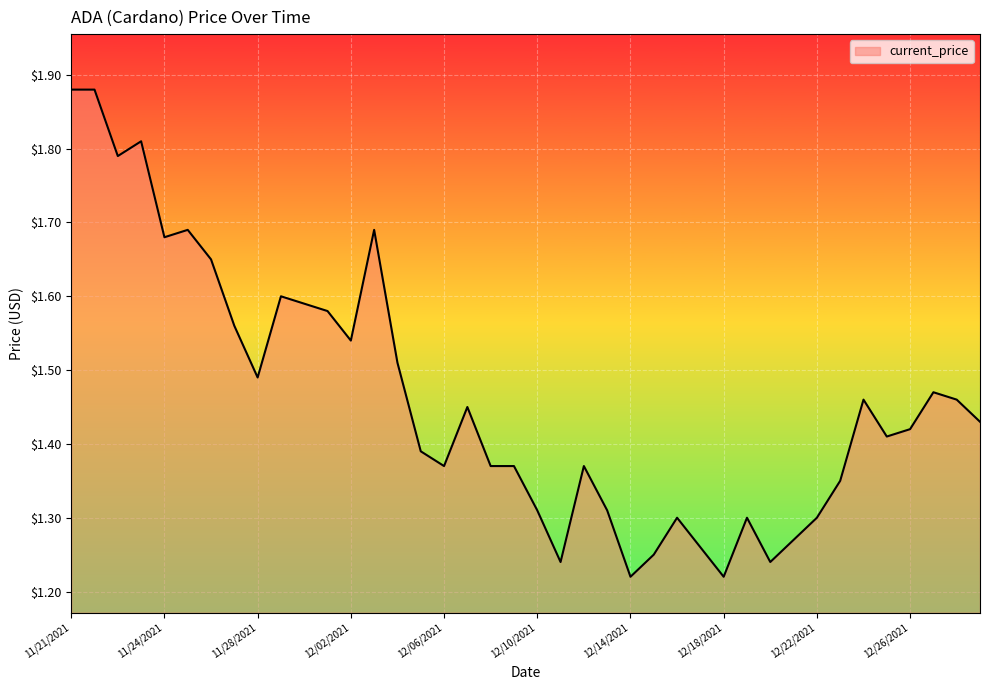

What is the difference between the maximum and minimum values?

0.7